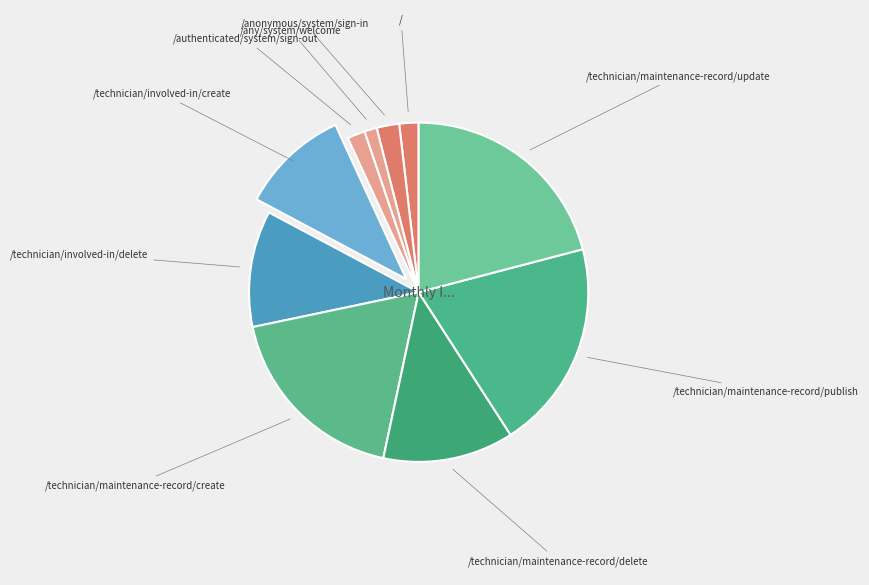

Count the number of slices in the pie.

10